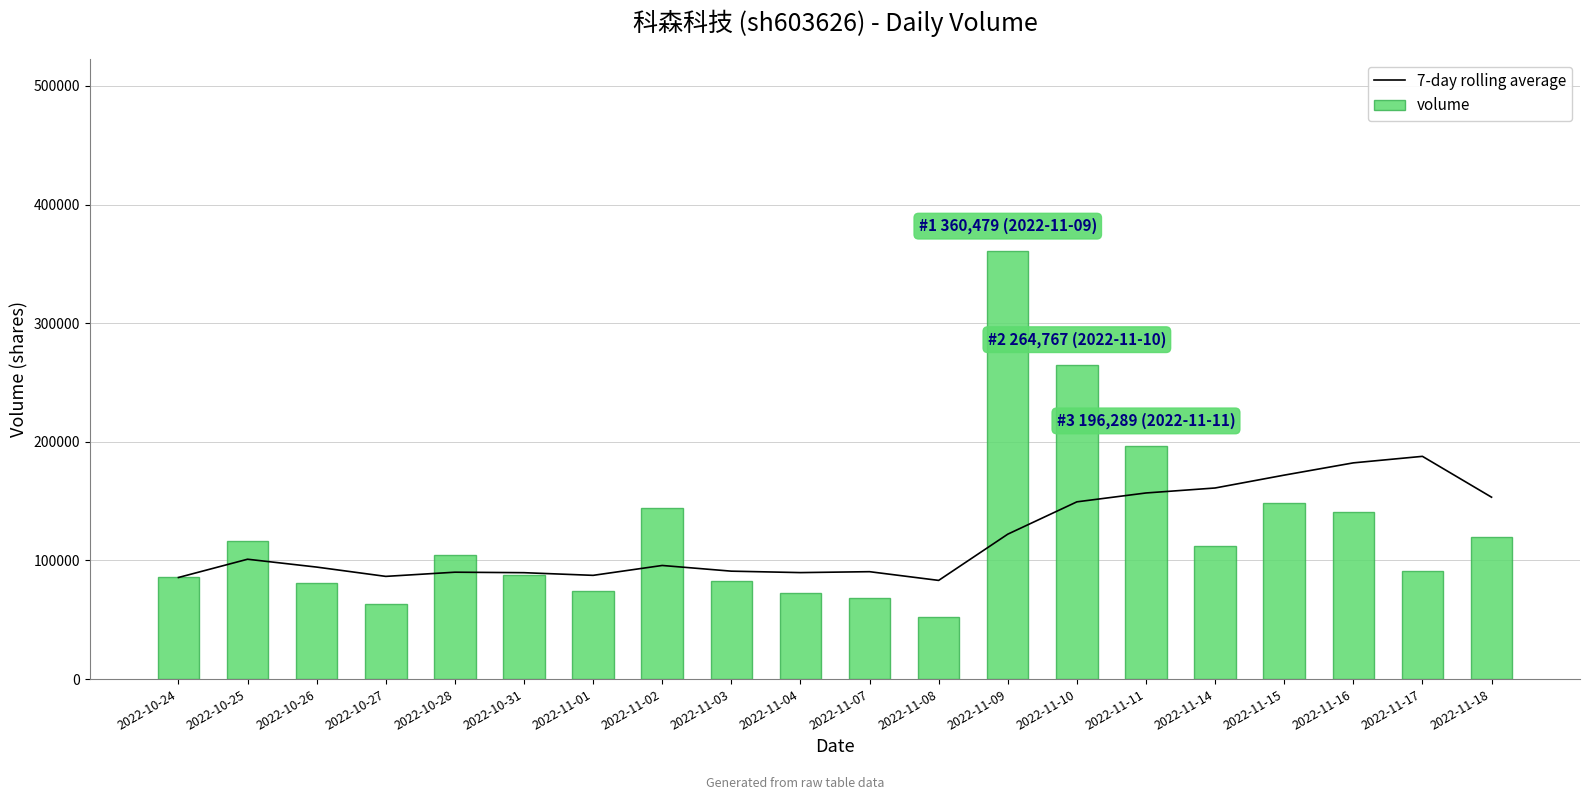

What is the label of the 4th bar from the right?

2022-11-15